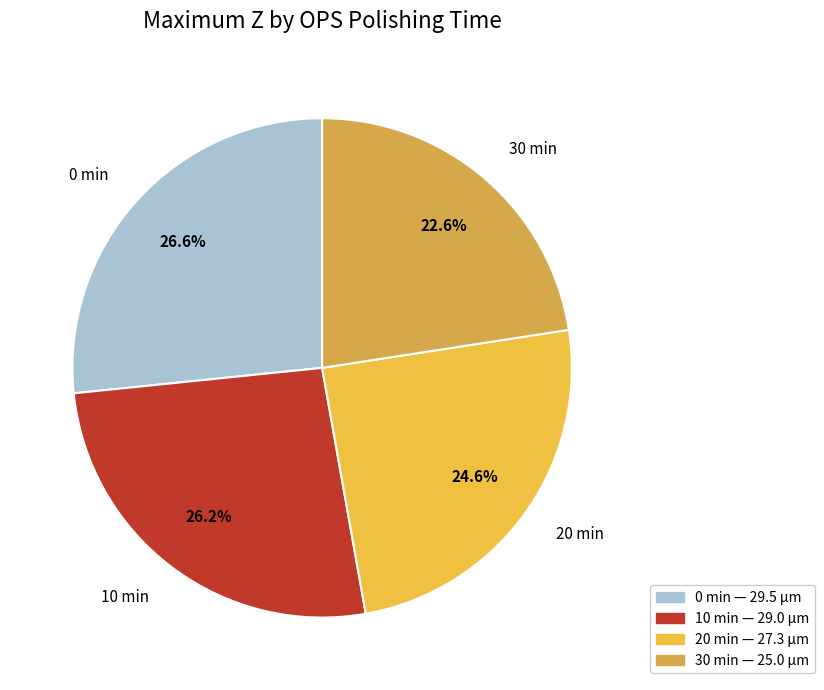

Combined, what portion of the pie is 0 and 10?

52.8%